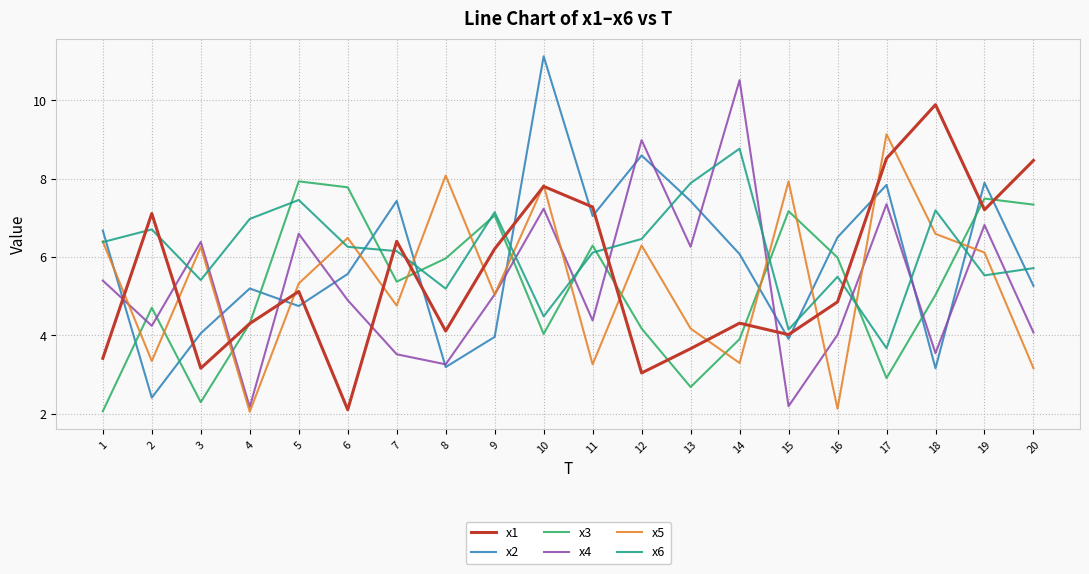

What is the total value across all series at 20?

34.0